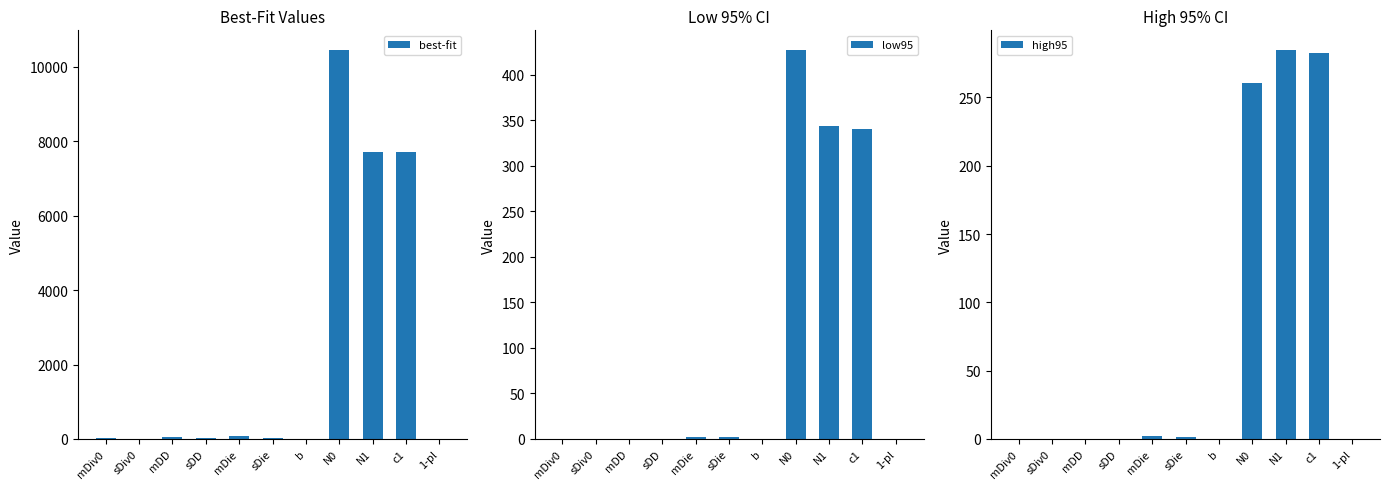

What is the sum of all low95 values?

1115.6